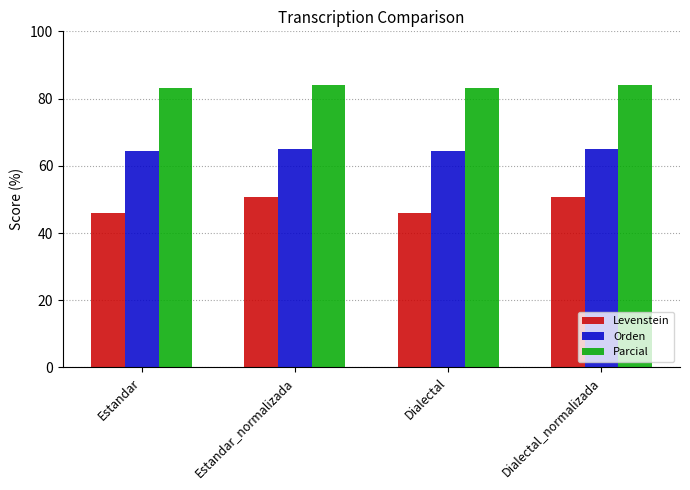

What is the value of the Orden bar at the 3rd from the left?

64.5